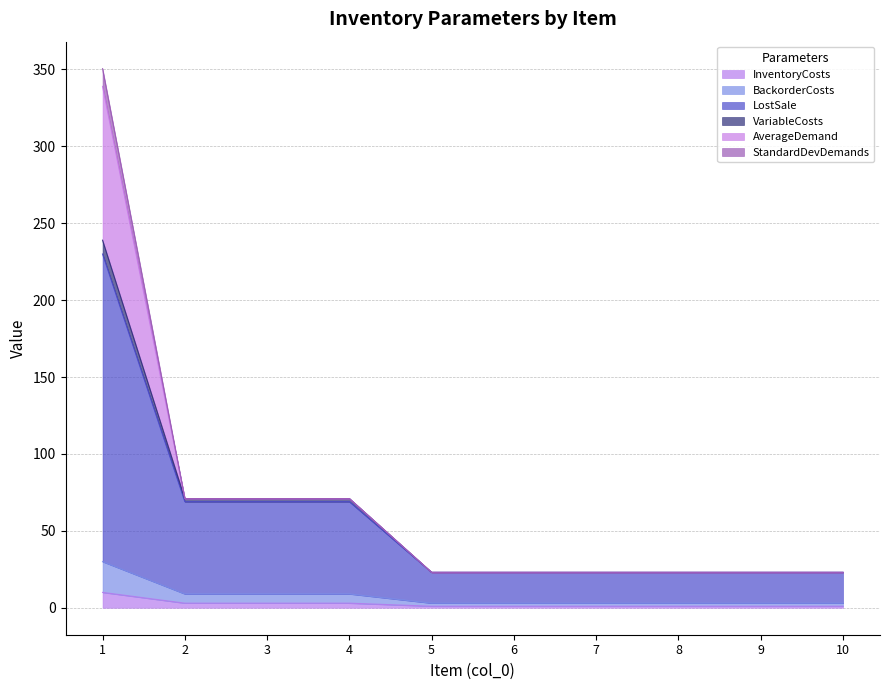

What is the maximum value for InventoryCosts?

10.0